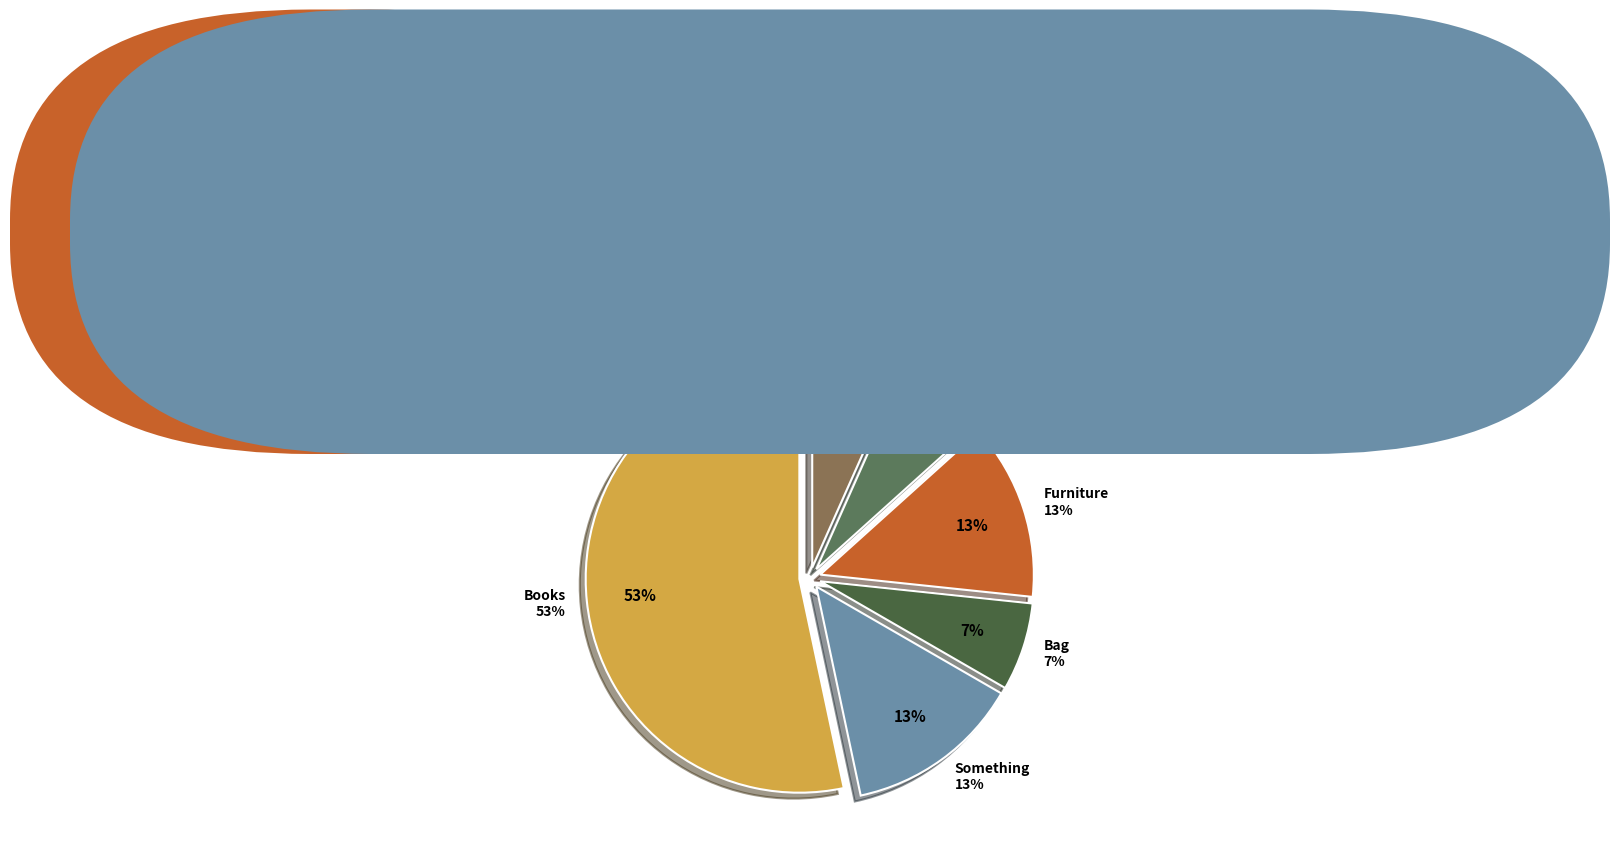

Is the sum of Books and Bag greater than half?

Yes